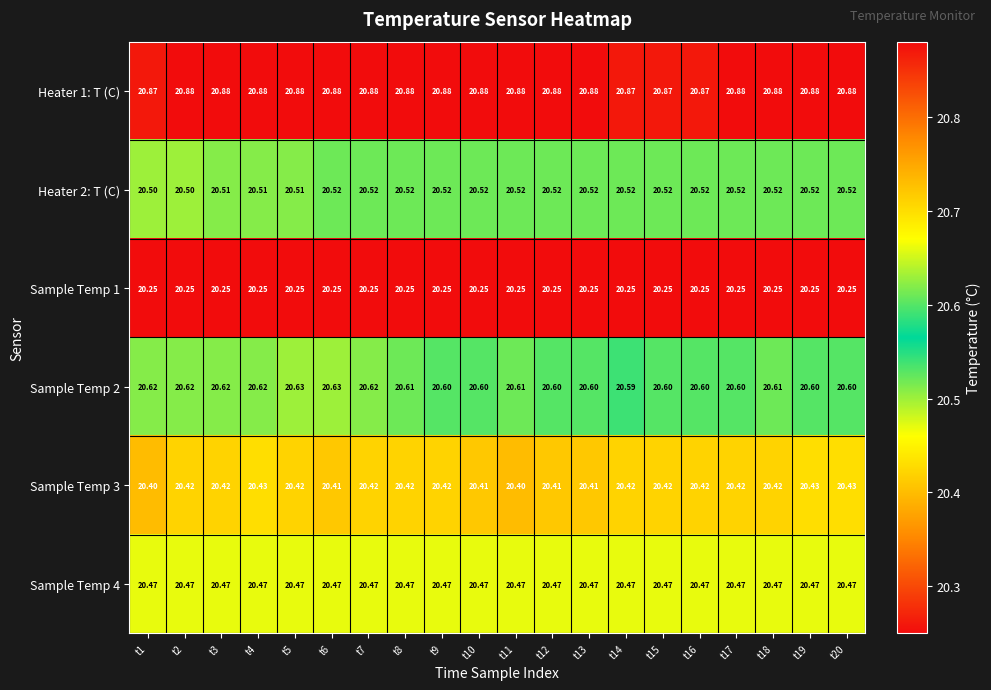

Which series has the largest total across all categories?

Heater 1: T (C)